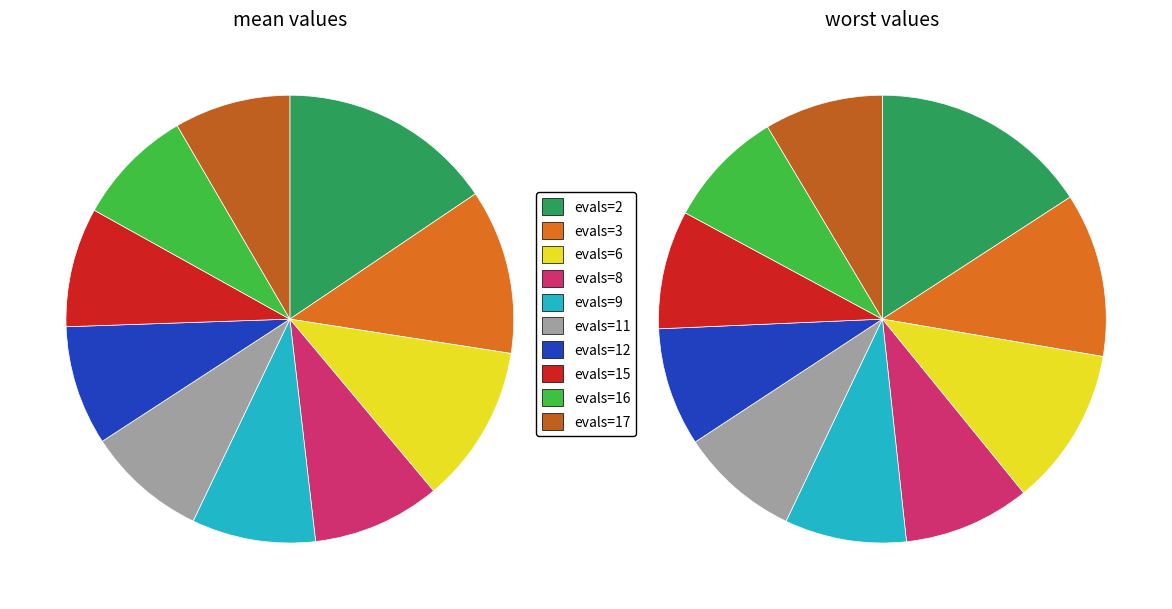

How many segments does this pie chart have?

10